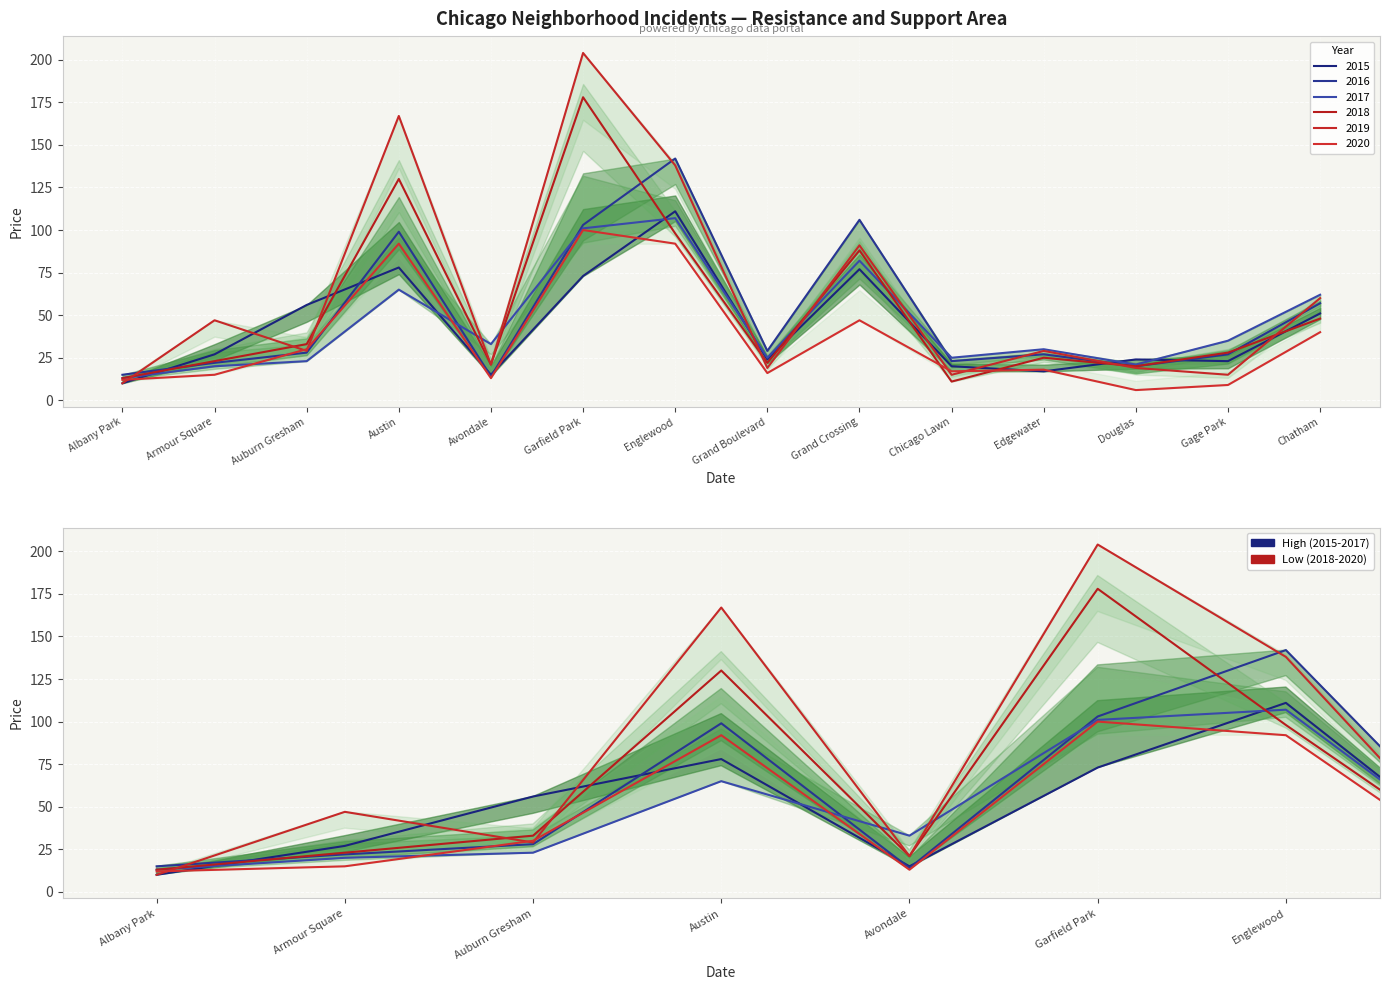

Where is 2019 nearest to the value 107?

Grand Crossing